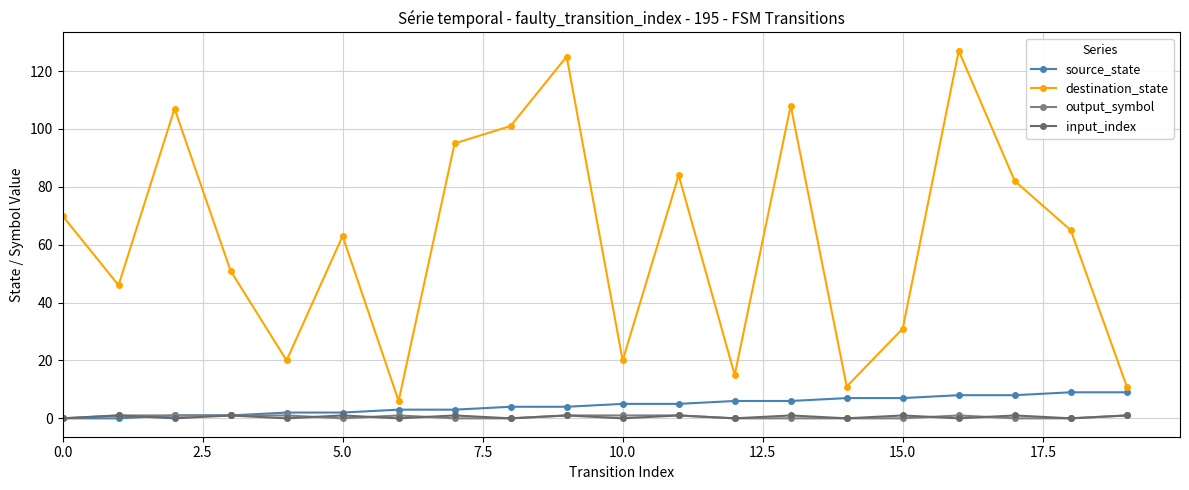

How many interior local peaks does the destination_state series have?

6